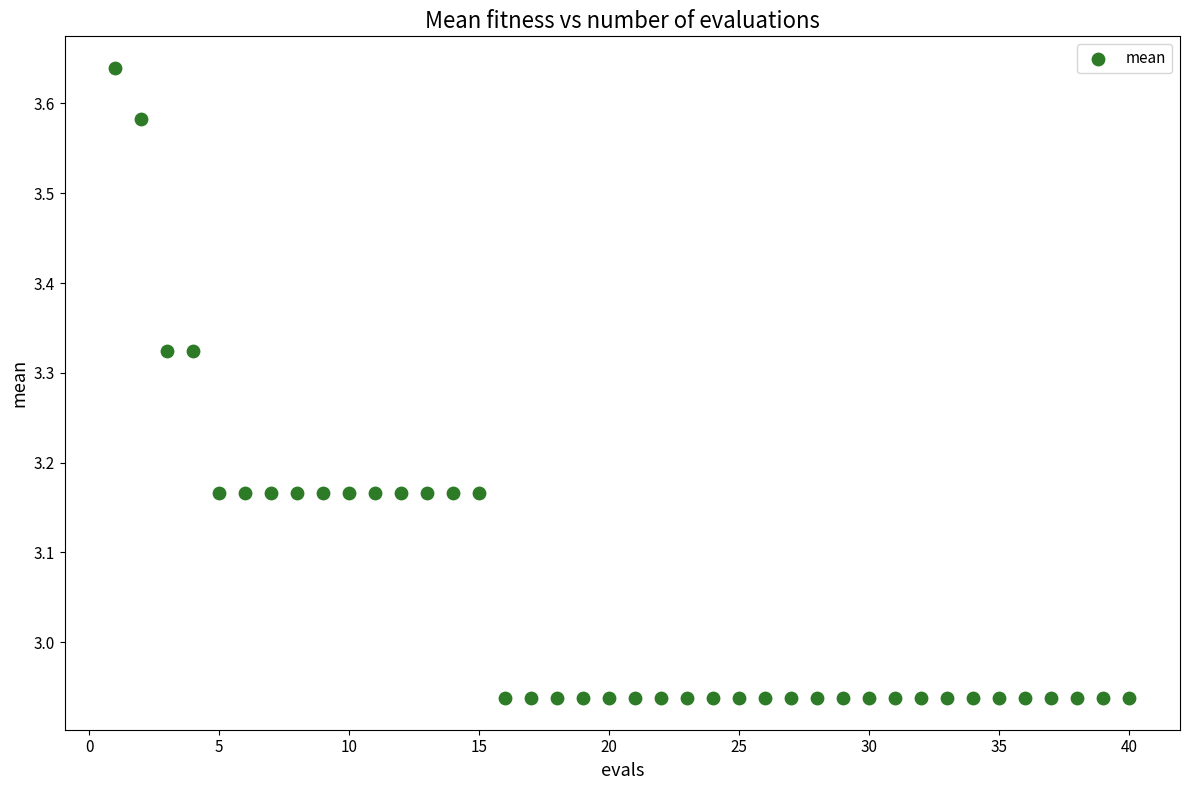

What is the range of Y values (max minus min)?

0.7